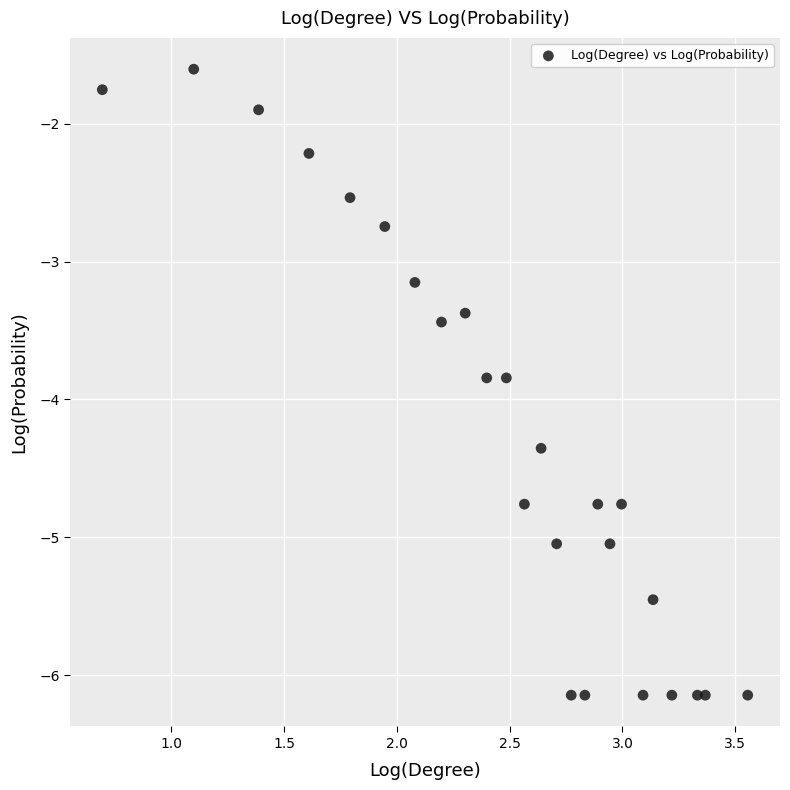

What is the range of X values (max minus min)?

2.9